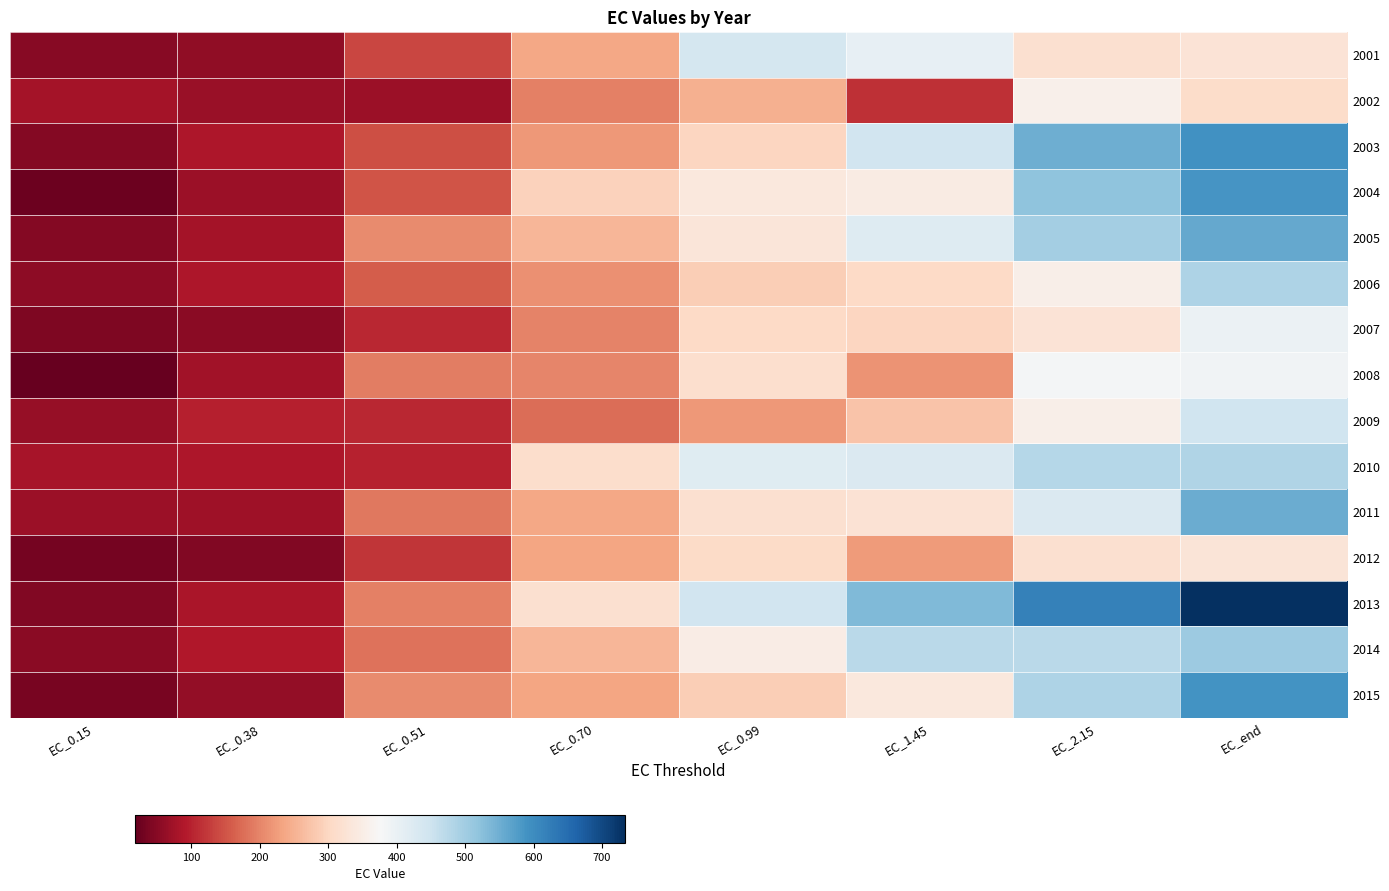

What is the total value across all series at EC_end?

7283.5